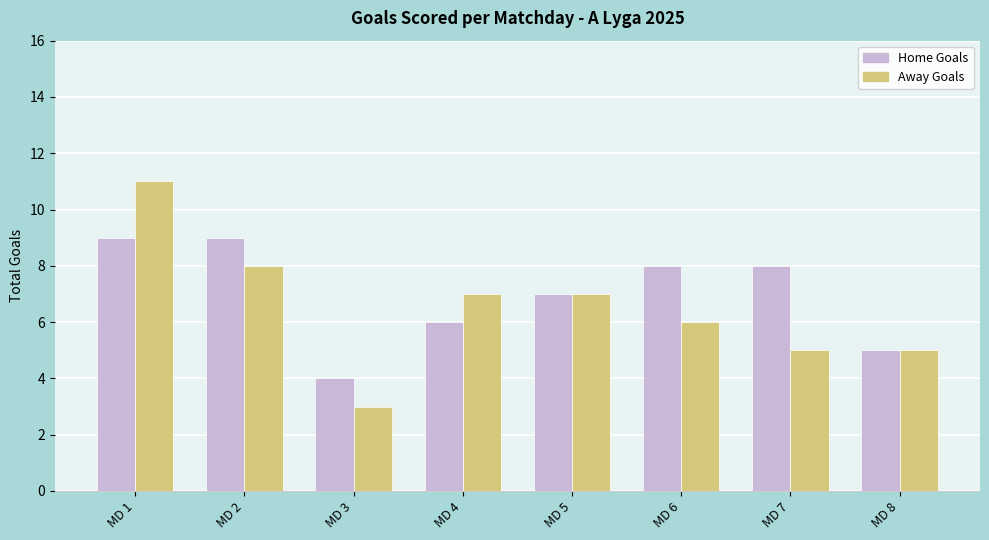

At which category is the sum across all series the highest?

MD 1